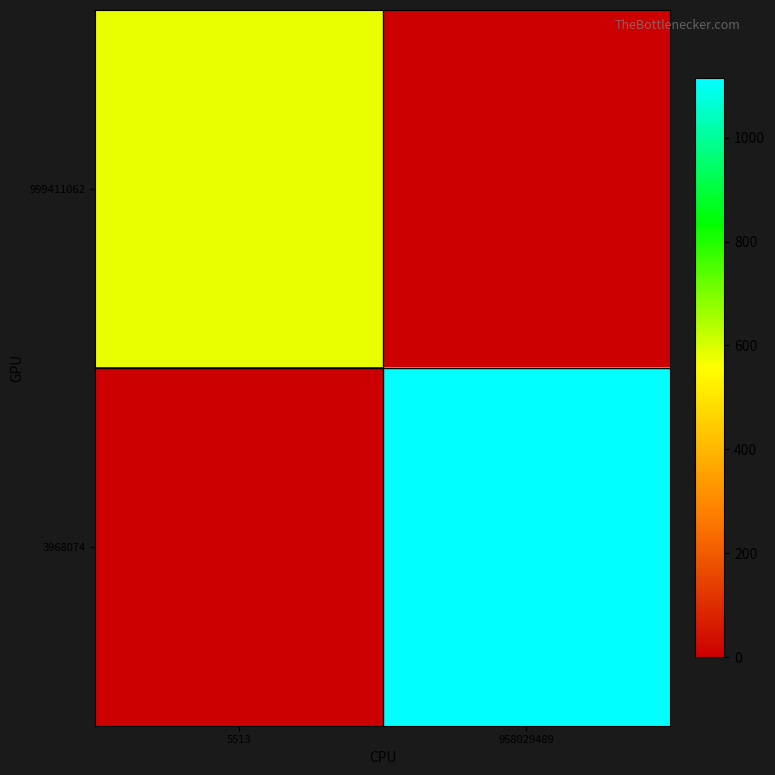

Rank the series by their average value, from highest to lowest.

3968074, 999411062